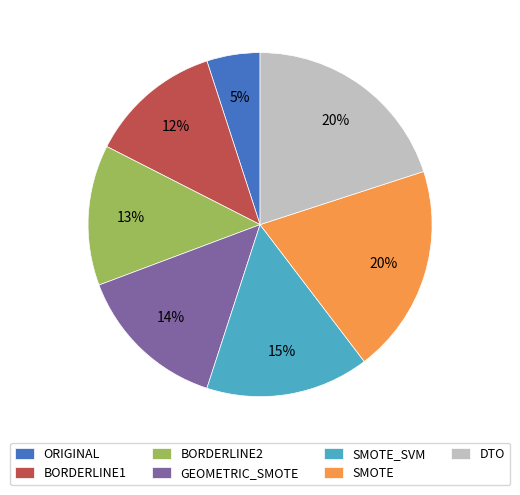

What is the smallest slice in the pie chart?

ORIGINAL